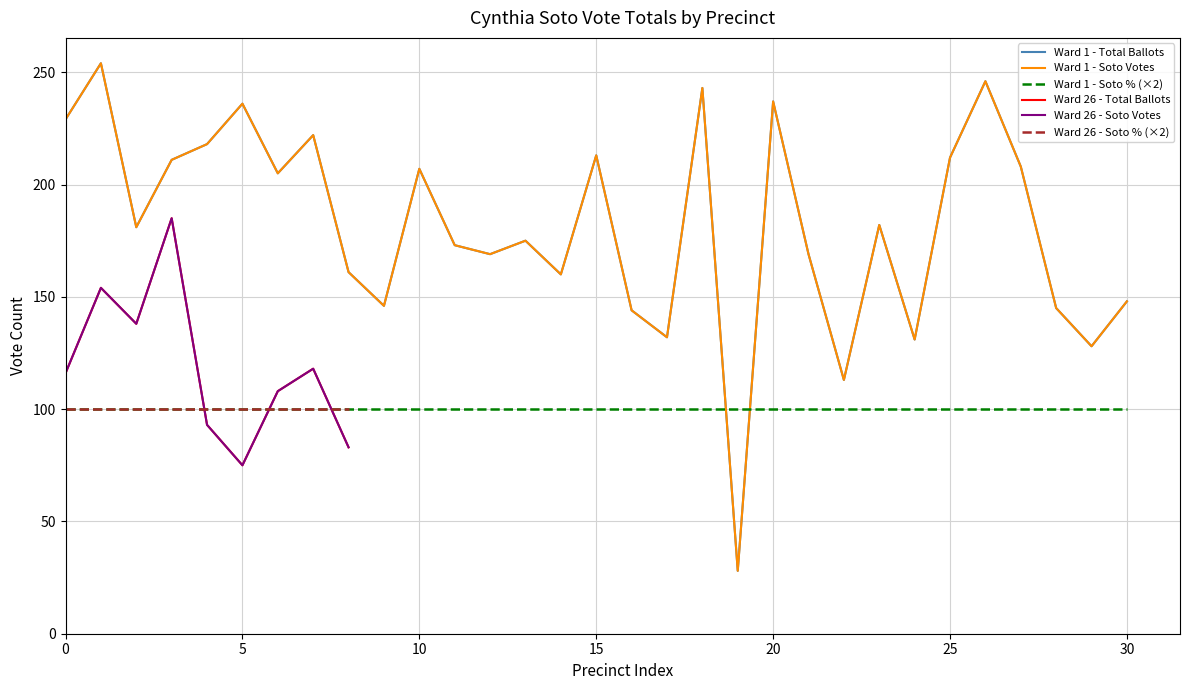

The value of Ward 1 - Total at 15 is 105. True or false?

False